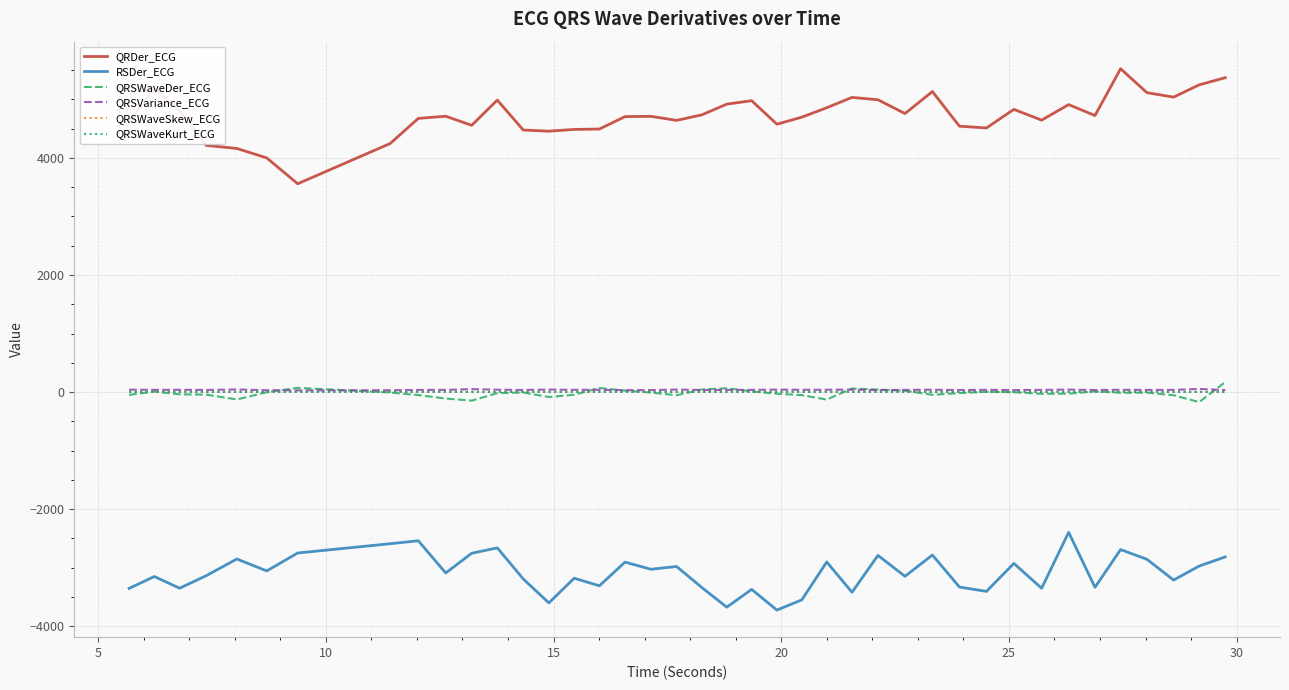

How many distinct data groups are displayed?

6